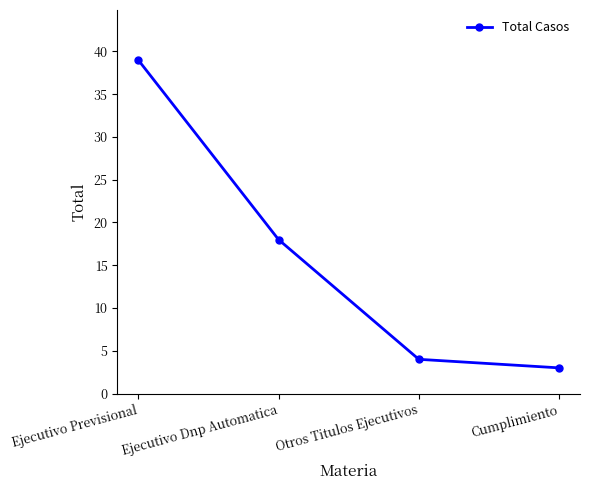

Reading left to right, what are all the values shown in this chart?

39	18	4	3